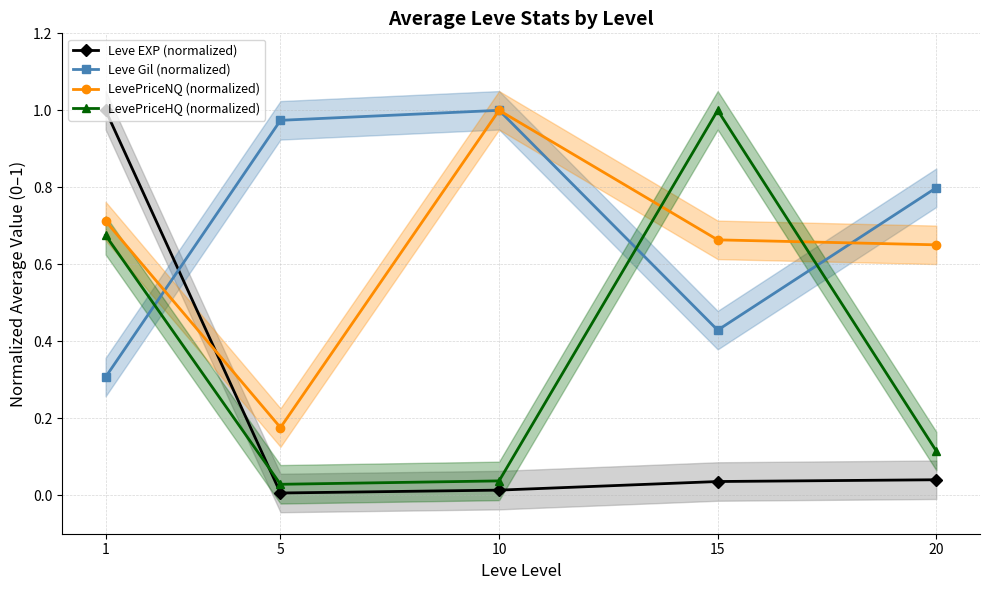

Count the number of categories in the chart.

5